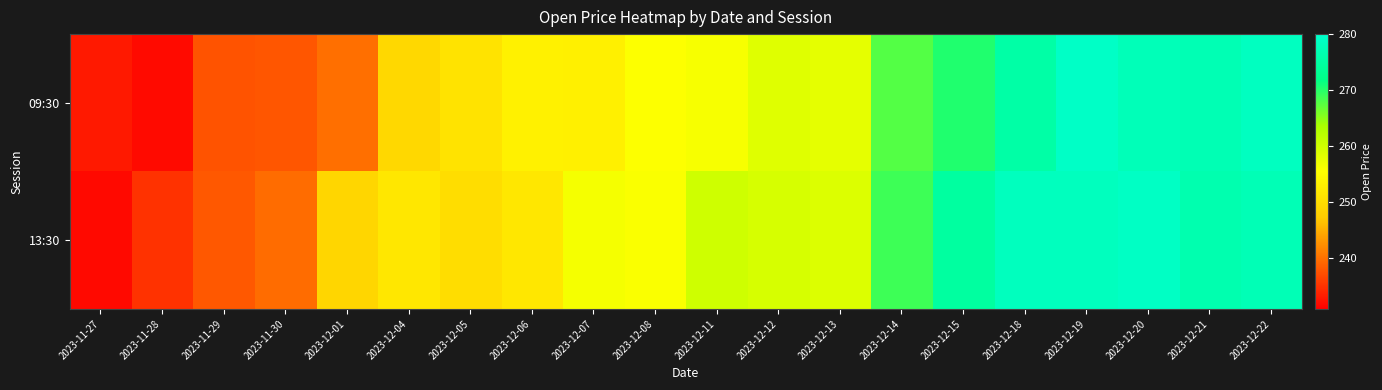

Reading right to left, list all the values displayed in this chart.

09:30: 2023-12-22=278.5	2023-12-21=277.1	2023-12-20=277.7	2023-12-19=279.3	2023-12-18=275.5	2023-12-15=270.3	2023-12-14=267.8	2023-12-13=257.9	2023-12-12=258.5	2023-12-11=256.2	2023-12-08=255.6	2023-12-07=253.2	2023-12-06=253.3	2023-12-05=251.1	2023-12-04=249.3	2023-12-01=240.0	2023-11-30=238.0	2023-11-29=237.7	2023-11-28=231.9	2023-11-27=233.0
13:30: 2023-12-22=277.4	2023-12-21=276.5	2023-12-20=279.1	2023-12-19=278.4	2023-12-18=278.4	2023-12-15=274.7	2023-12-14=268.9	2023-12-13=258.8	2023-12-12=259.4	2023-12-11=260.2	2023-12-08=255.9	2023-12-07=256.4	2023-12-06=251.8	2023-12-05=250.1	2023-12-04=251.7	2023-12-01=249.1	2023-11-30=239.8	2023-11-29=238.1	2023-11-28=235.0	2023-11-27=231.9